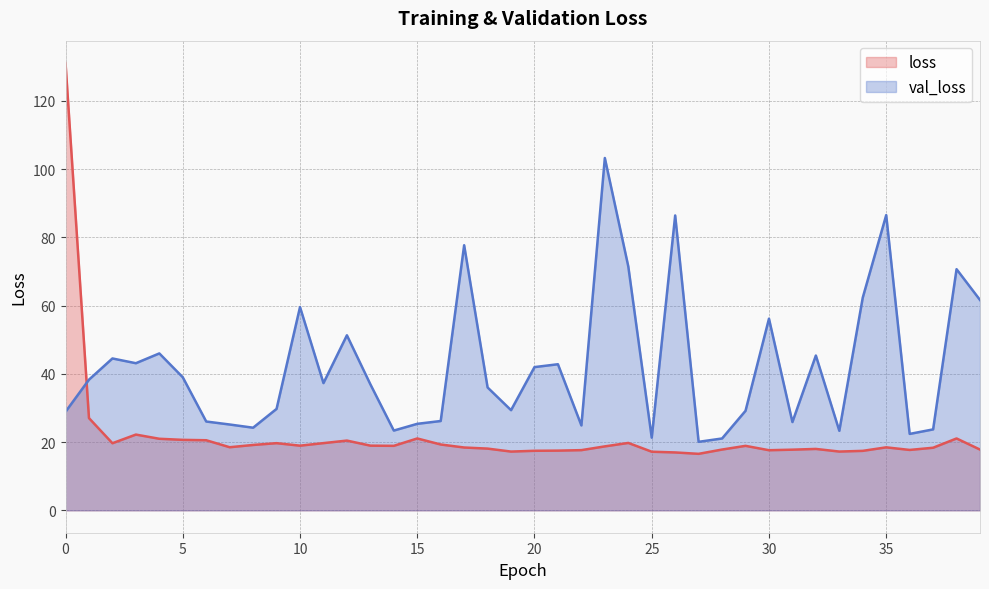

How many intersections are there between loss and val_loss?

1